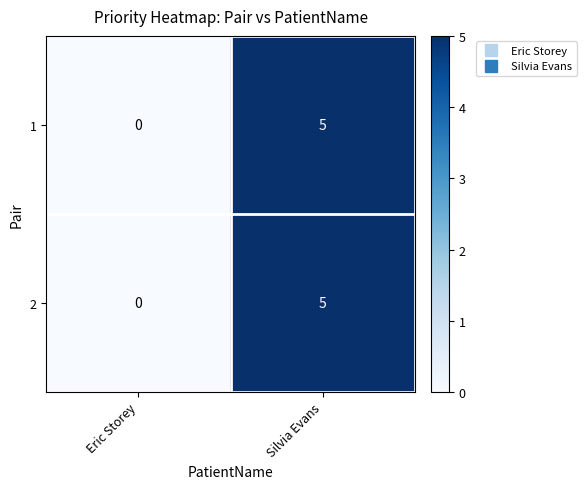

Reading left to right, extract all data points from this chart.

1: 0	5
2: 0	5